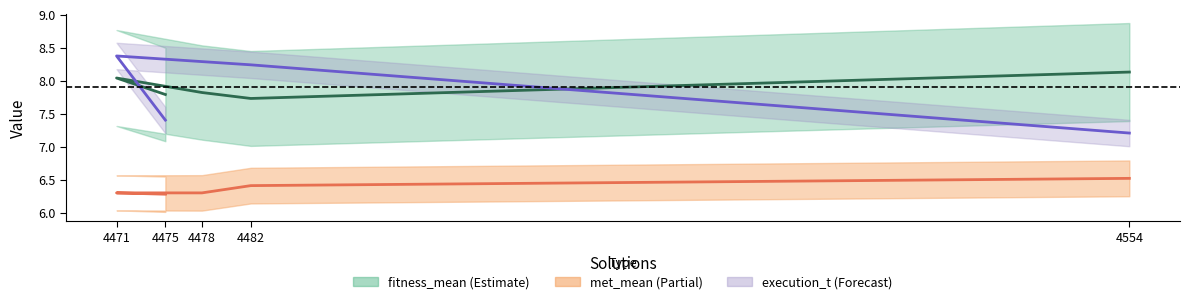

True or false: met_mean and execution_t cross at least once.

False